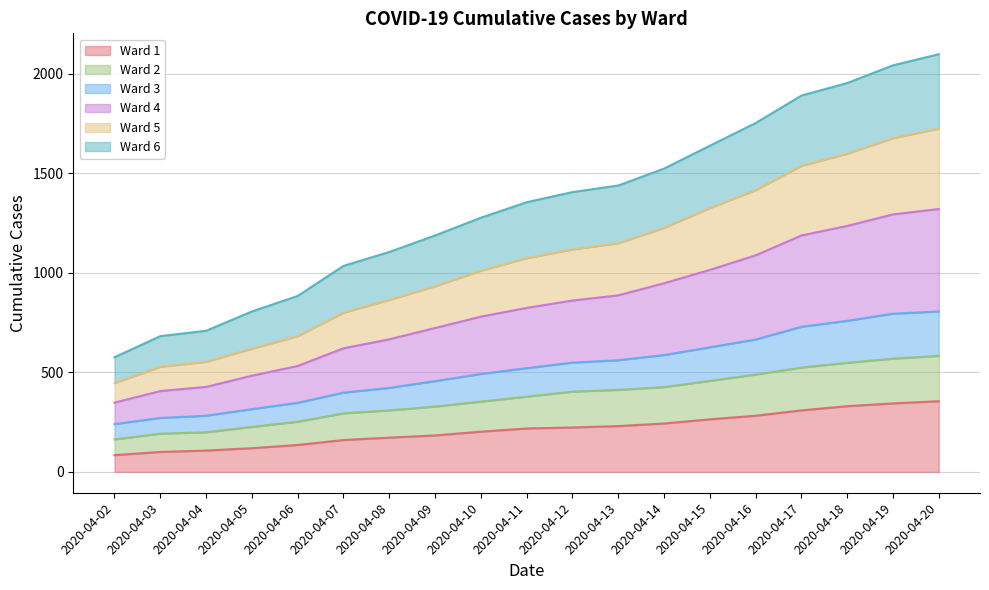

How many values in the Ward 1 series exceed 218?

9